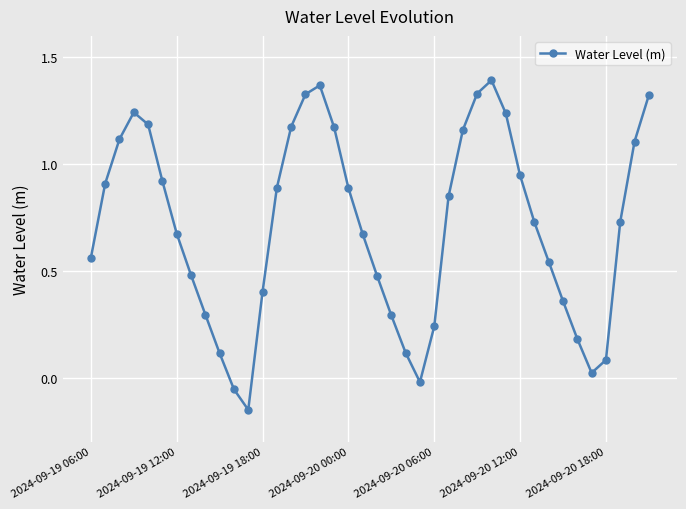

How many points are higher than both their immediate neighbors (excluding endpoints)?

3